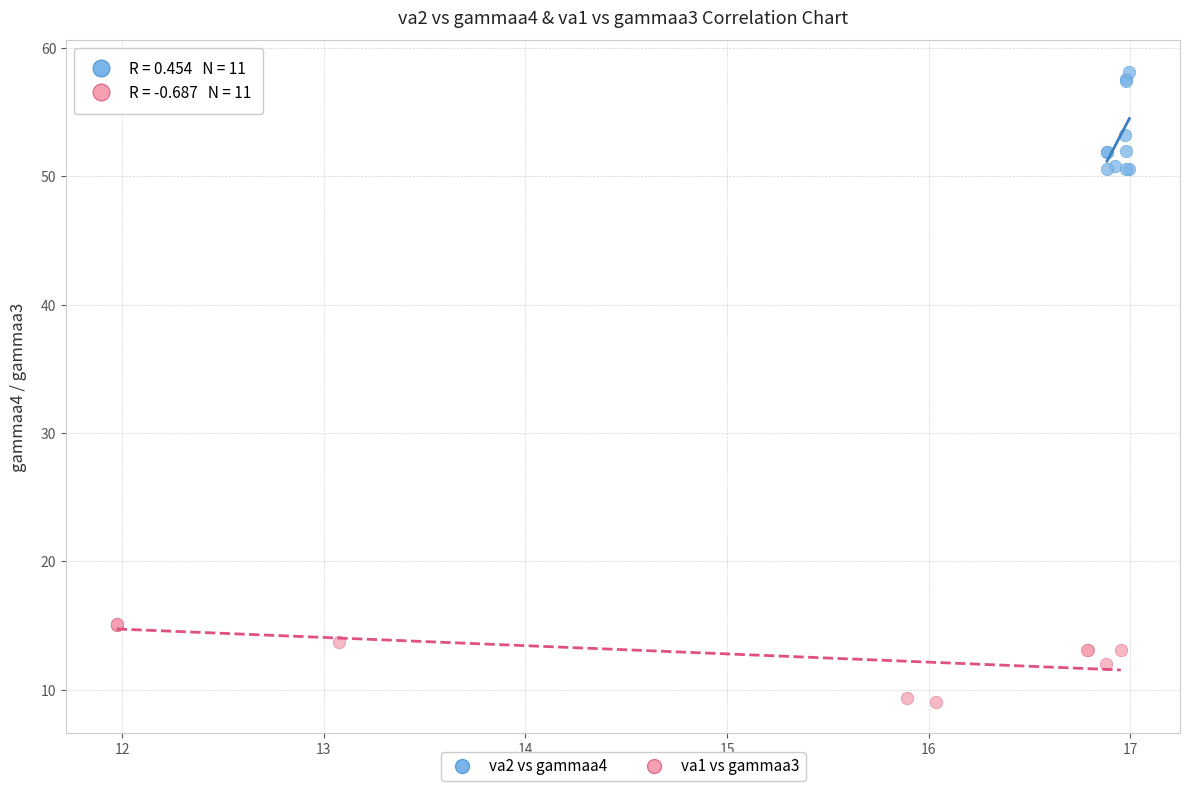

Which series reaches the maximum Y coordinate?

va2 vs gammaa4